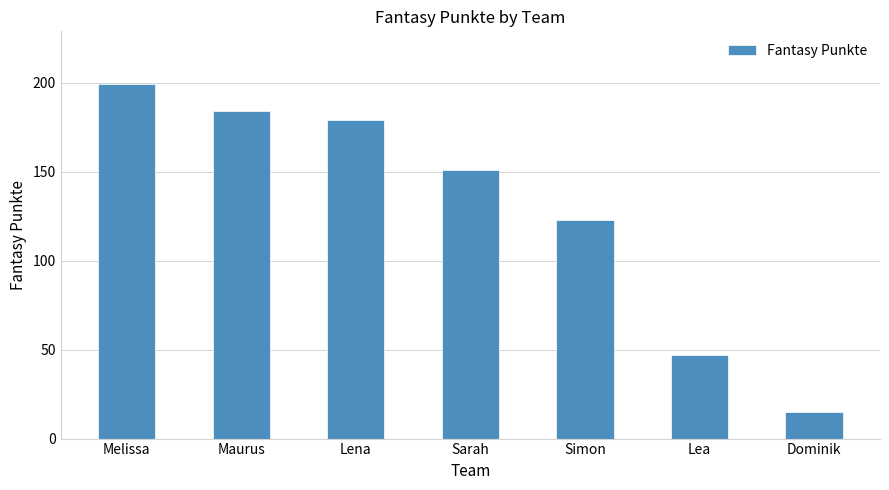

What is the sum of the values at Sarah and Maurus?

335